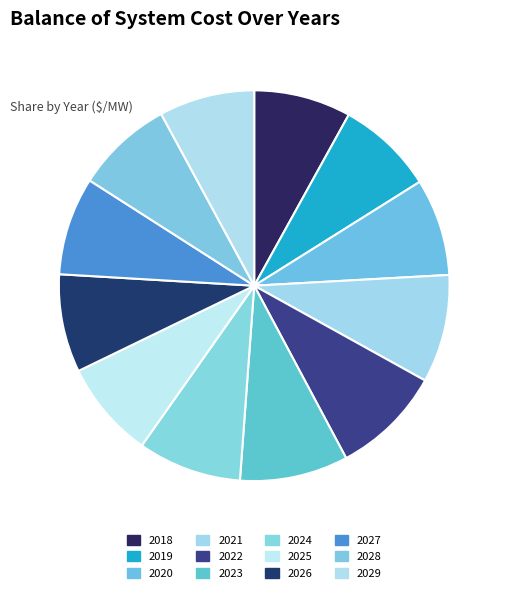

How many slices are in this pie chart?

12